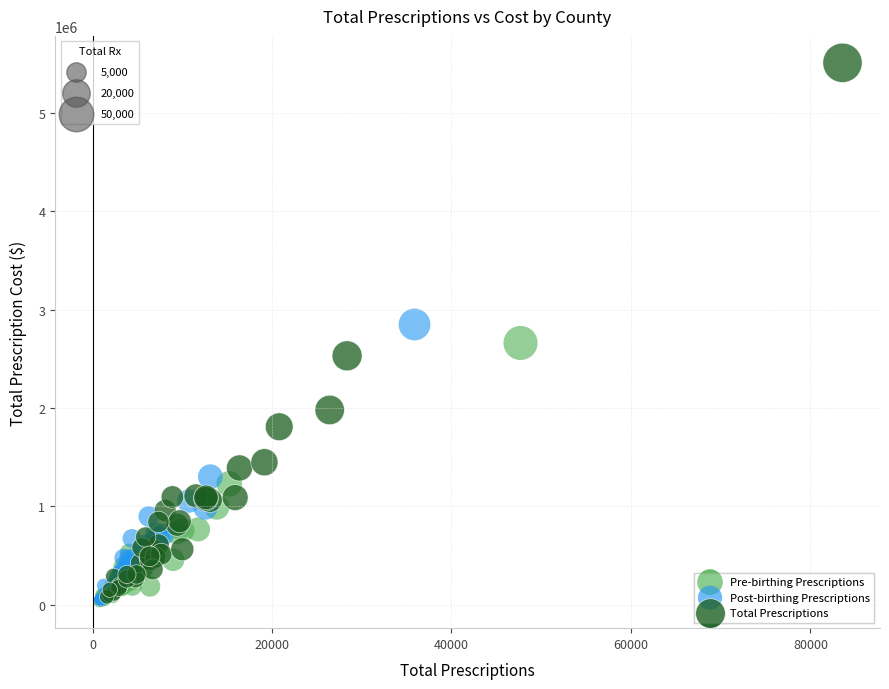

Which series reaches the maximum Y coordinate?

Total Prescriptions